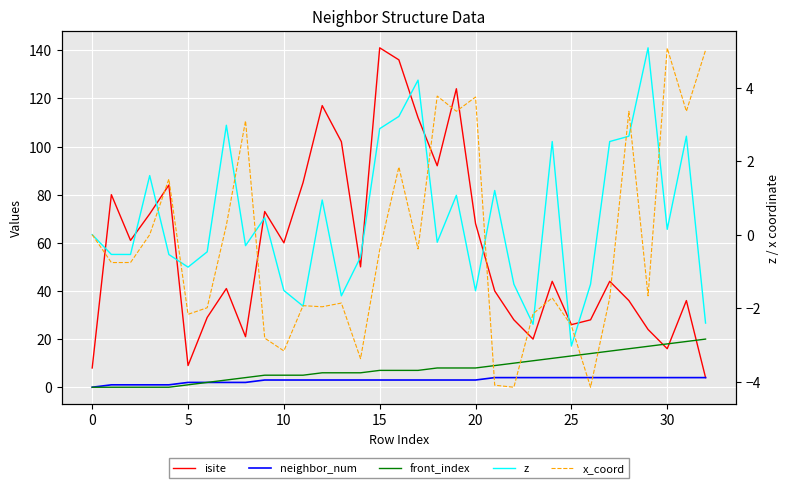

Count the number of categories in the chart.

33